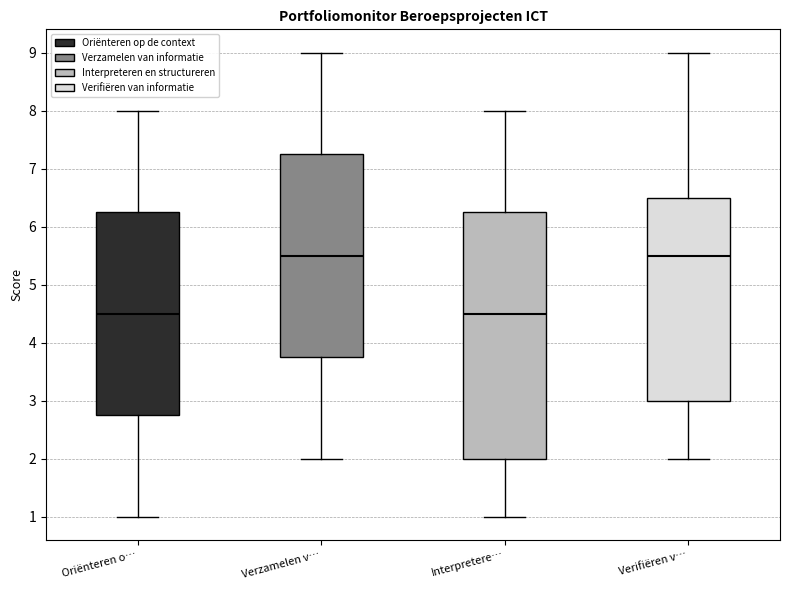

Comparing the boxes themselves (not the whiskers), which one is the tallest?

Interpretere…